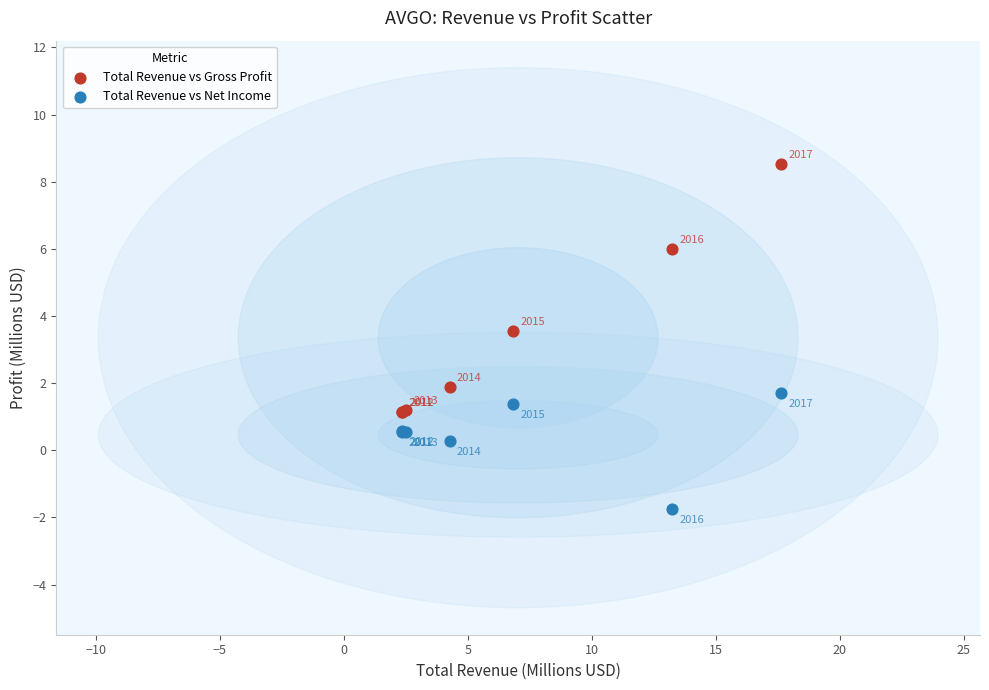

What are all the series names shown in the legend?

Total Revenue vs Gross Profit, Total Revenue vs Net Income